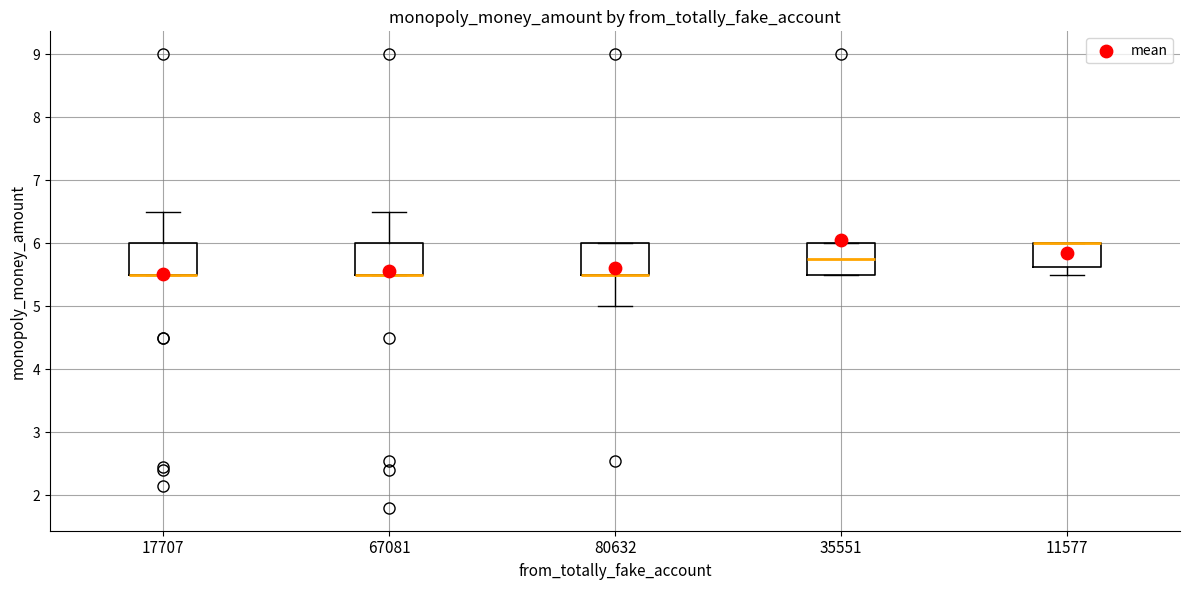

Reading left to right, read every box against the y-axis: the position of its median line, the range the box covers, and the ends of its whiskers. The values are not printed on the chart, so give them approximately, as read against the axis.

17707: median 5.5 (drawn on the box's lower edge), box 5.5 to 6.0, whiskers 5.5 to 6.5
67081: median 5.5 (drawn on the box's lower edge), box 5.5 to 6.0, whiskers 5.5 to 6.5
80632: median 5.5 (drawn on the box's lower edge), box 5.5 to 6.0, whiskers 5.0 to 6.0
35551: median 5.8, box 5.5 to 6.0, whiskers 5.5 to 6.0
11577: median 6.0 (drawn on the box's upper edge), box 5.6 to 6.0, whiskers 5.5 to 6.0